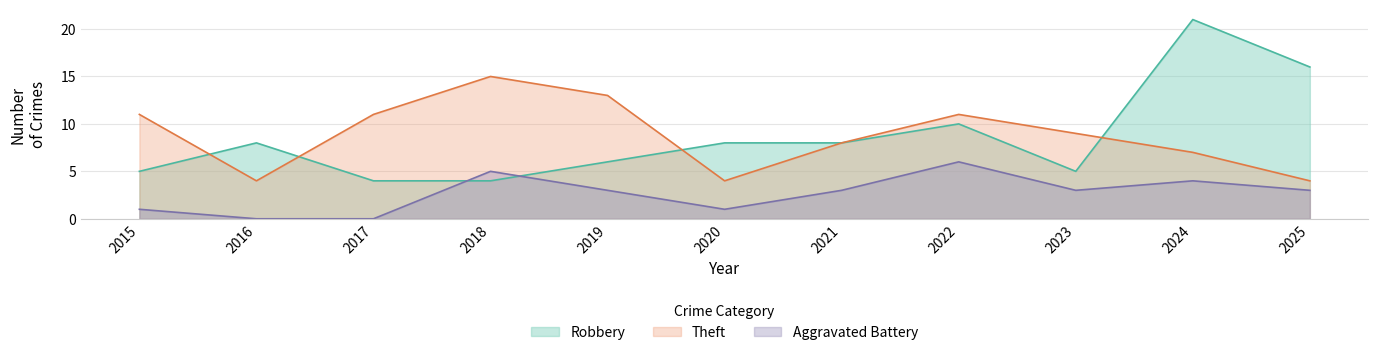

What is the value of the Aggravated Battery point at the 5th from the left?

3